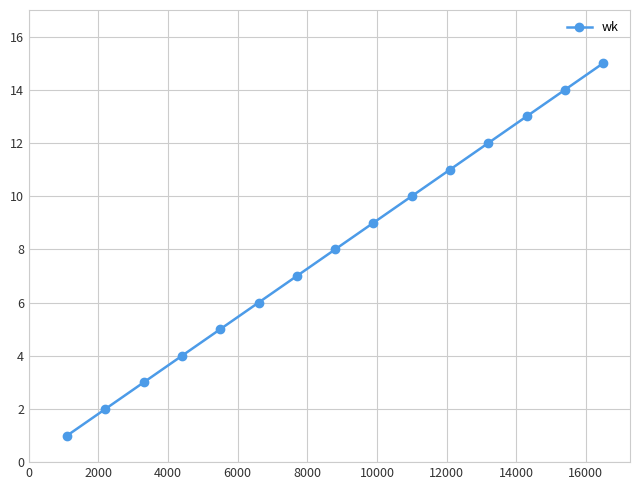

True or false: there are more than 2 points higher than both neighbors.

False